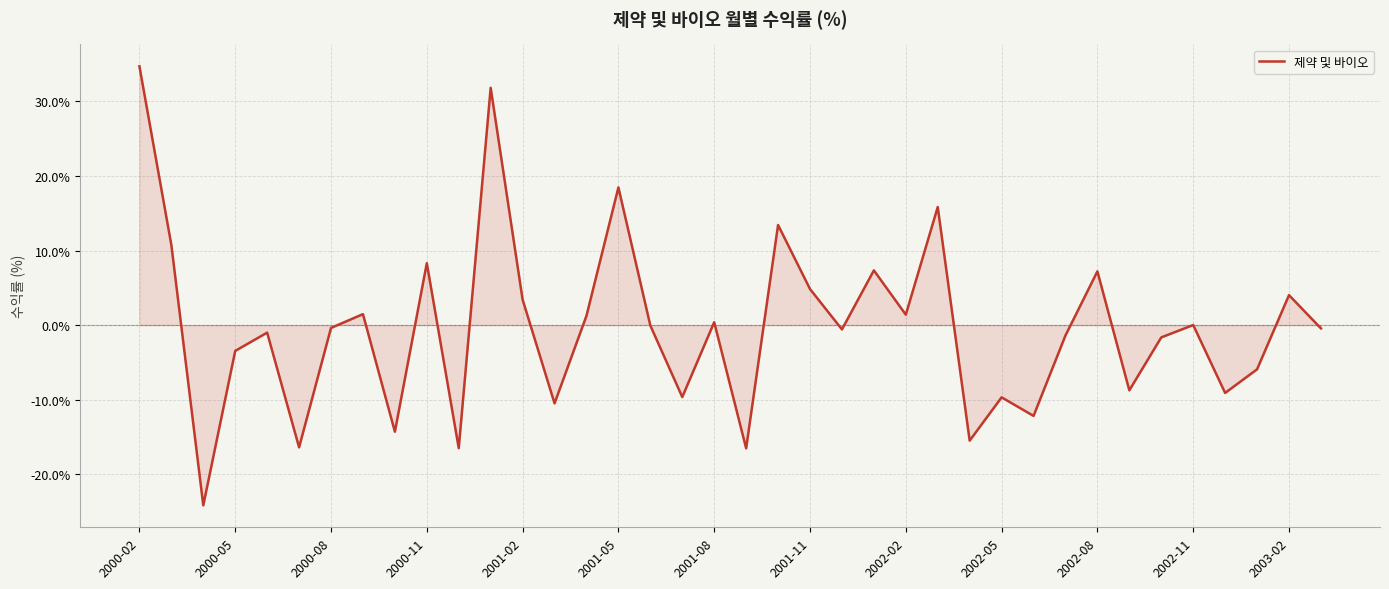

What is the difference between the maximum and minimum values?

58.9